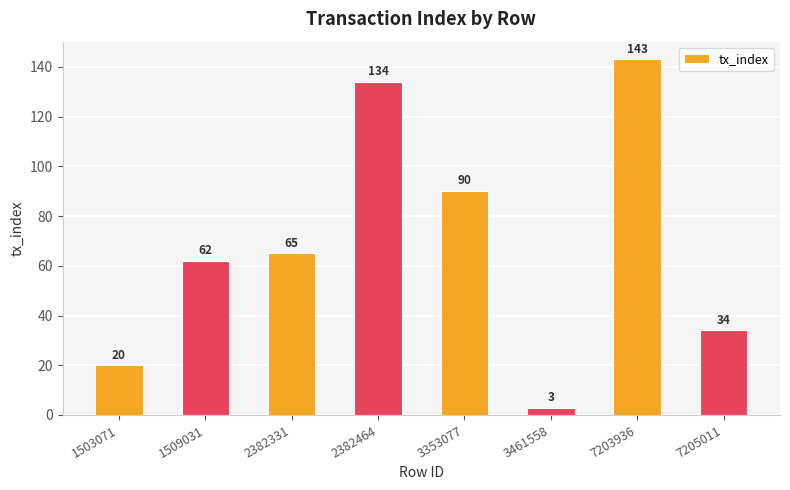

Read the value at 1503071.

20